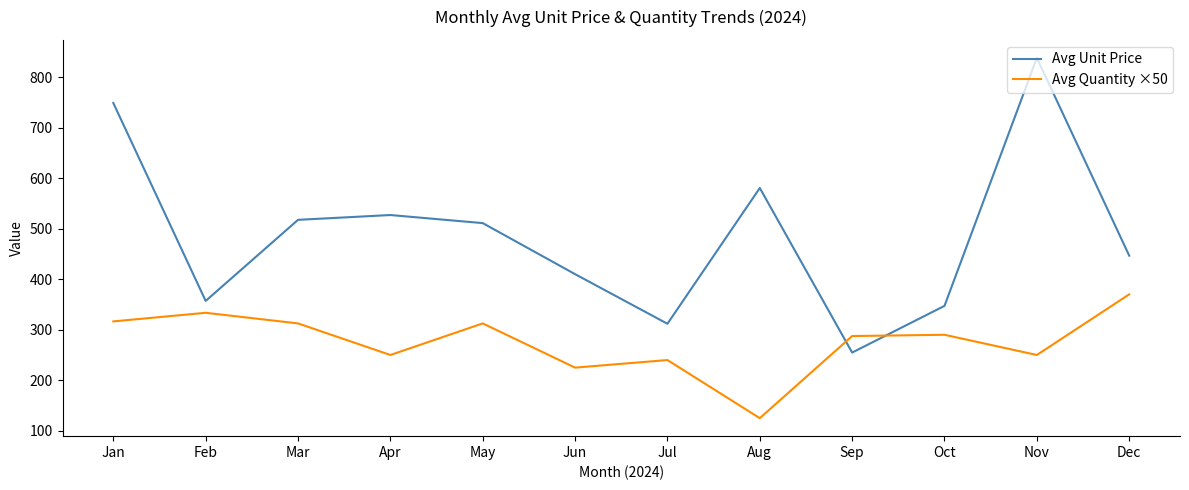

True or false: Avg Unit Price has more than 0 points higher than both neighbors.

True